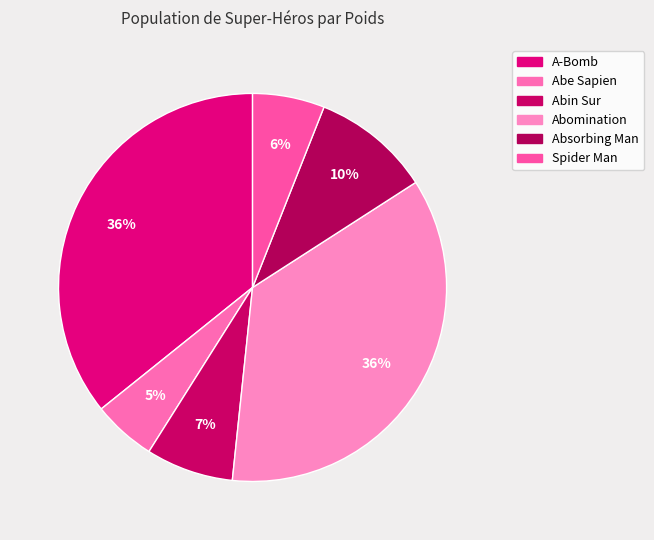

Is A-Bomb the majority of the pie?

No